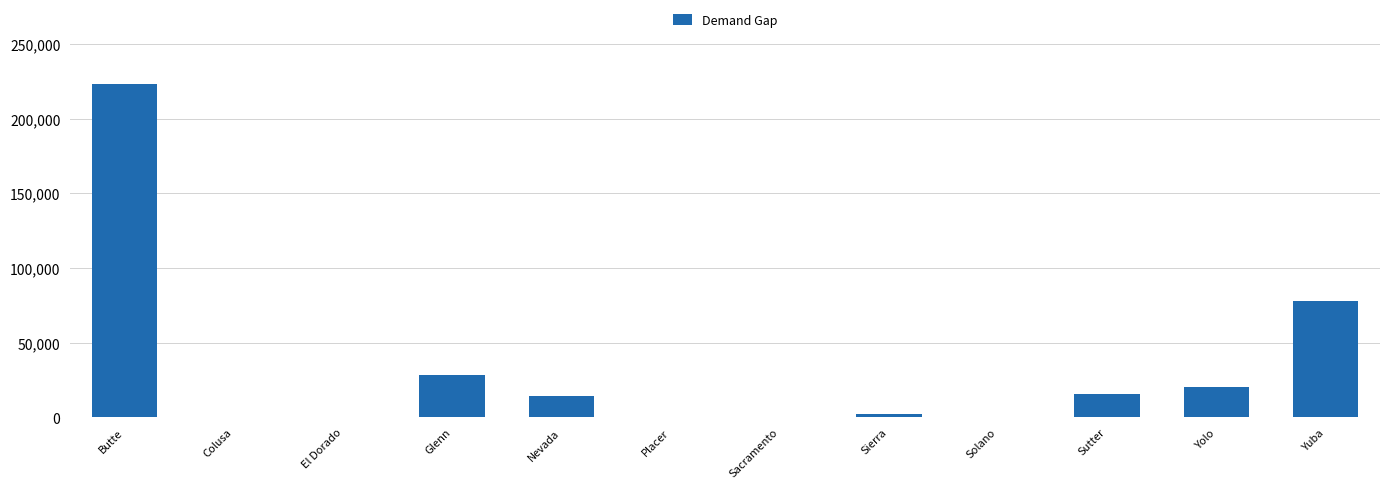

At which label is the value closest to 111711?

Yuba